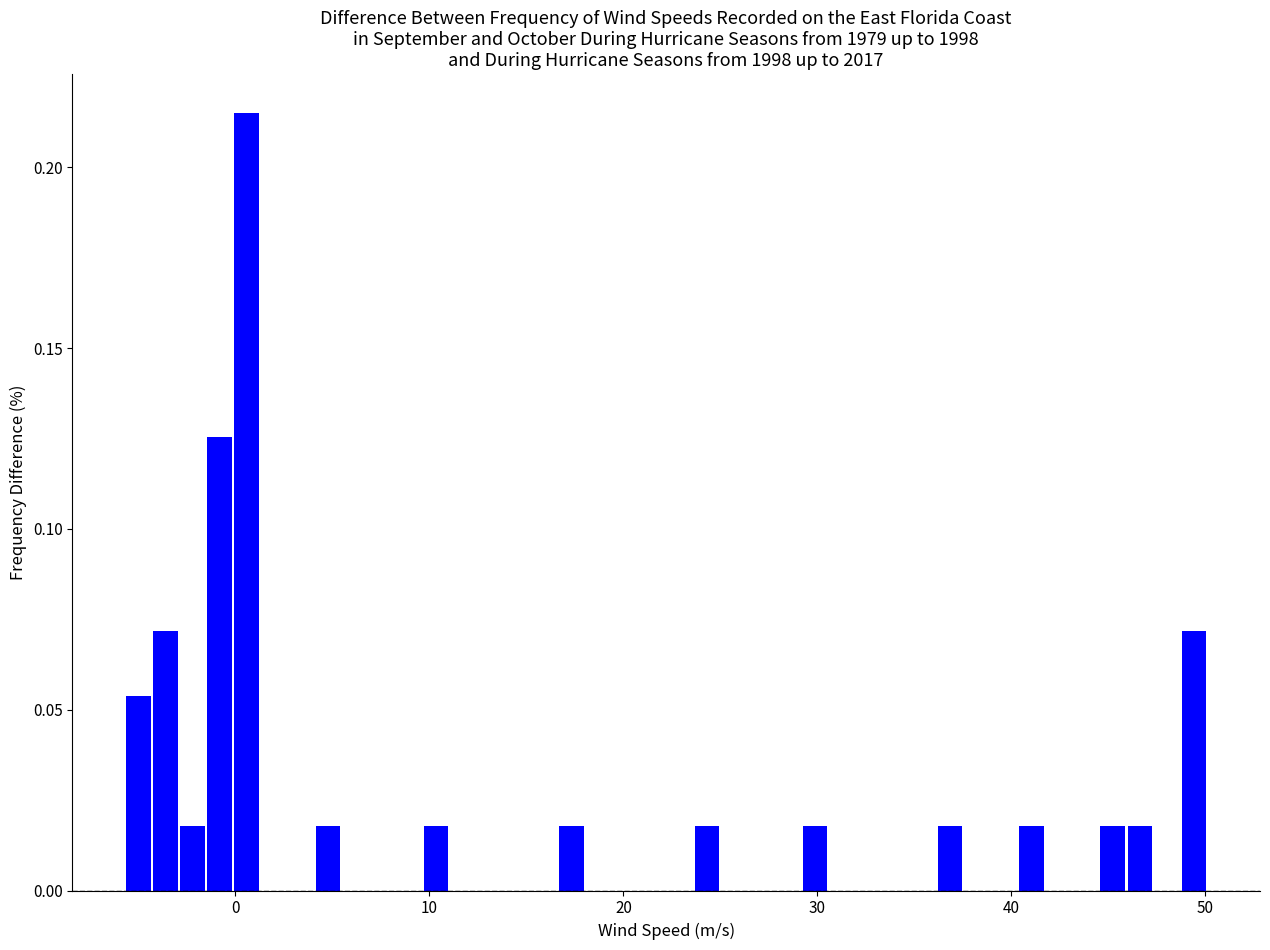

Around what value on the x-axis is the tallest bar? Give the approximate position of its centre, as read against the axis.

1